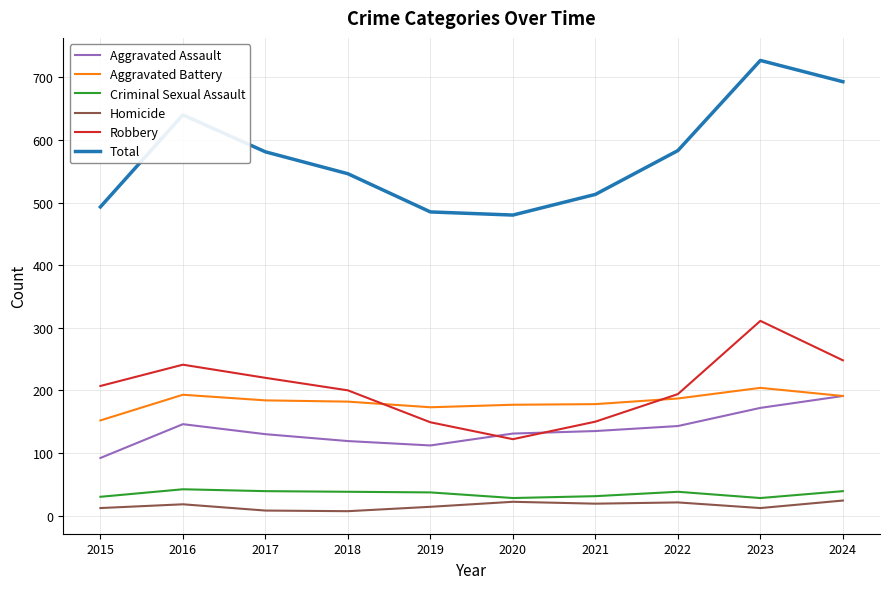

At which category is the sum across all series the highest?

2023